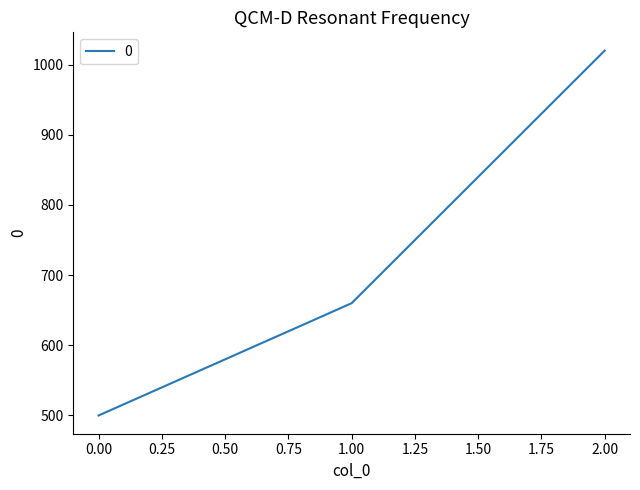

Does the chart have visible grid lines?

No